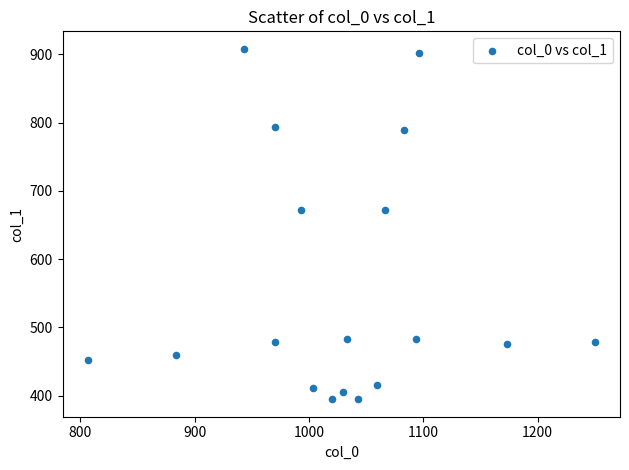

What is the range of Y values (max minus min)?

513.0